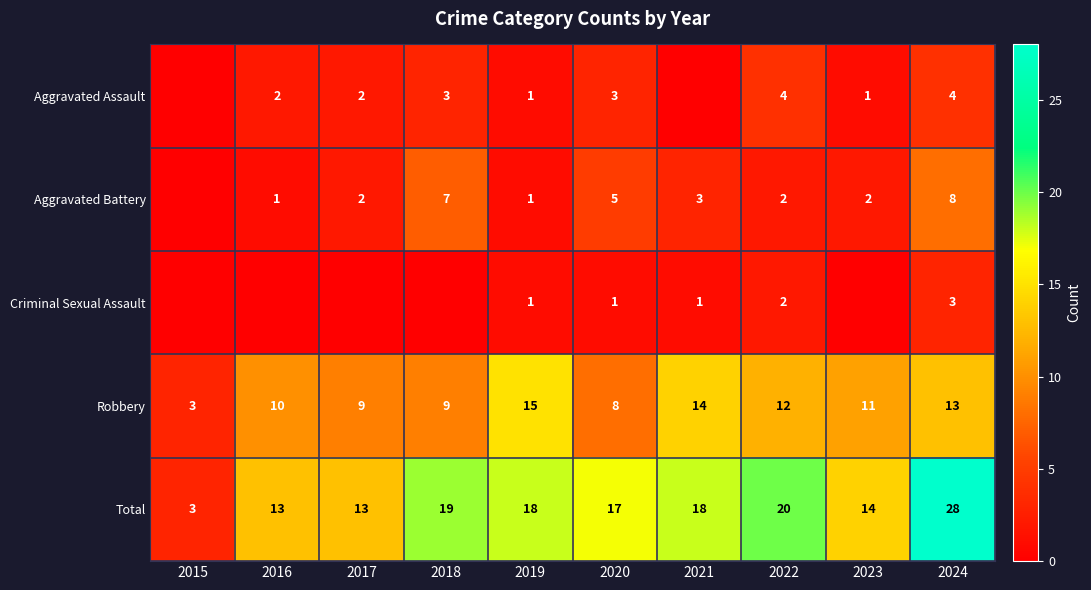

What is the lowest value of the Total series?

3